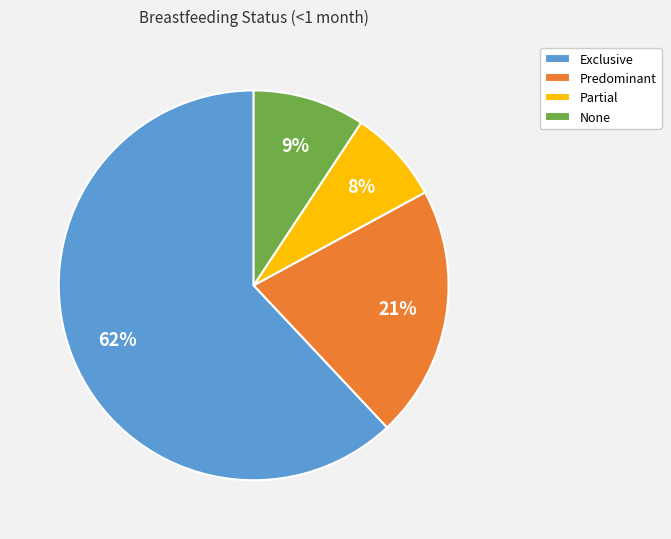

What percentage is the Exclusive slice, to the nearest percent?

62%